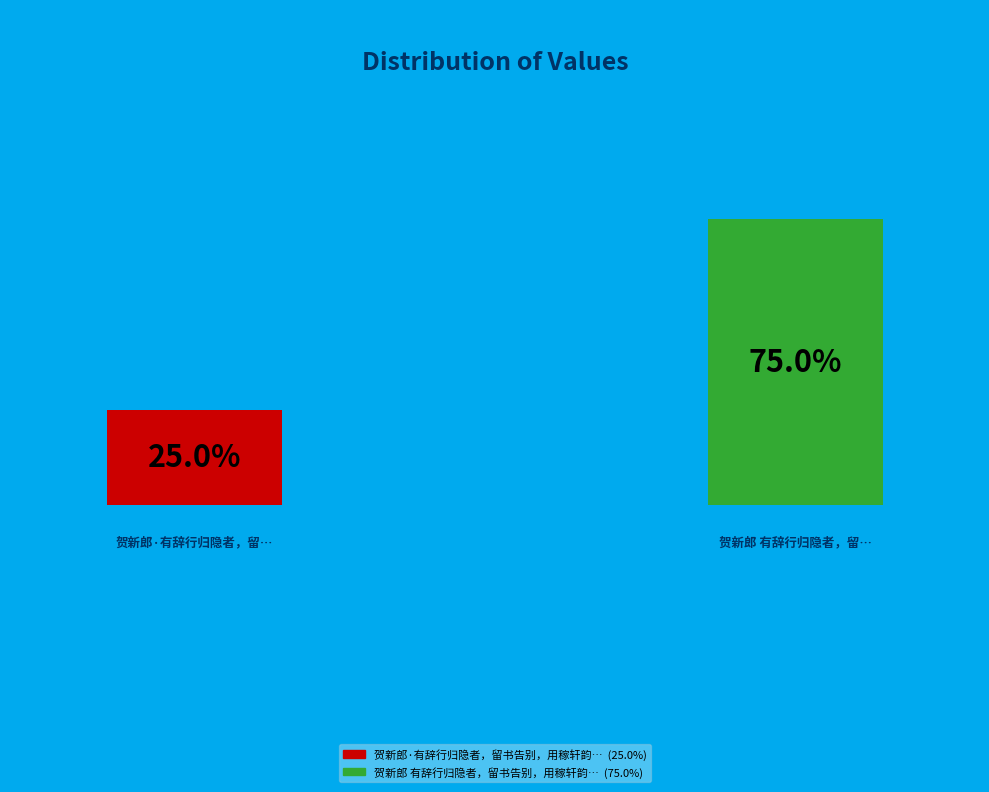

What portion of the pie excludes 贺新郎·有辞行归隐者，留书告别，用稼轩韵赠之?

75.0%